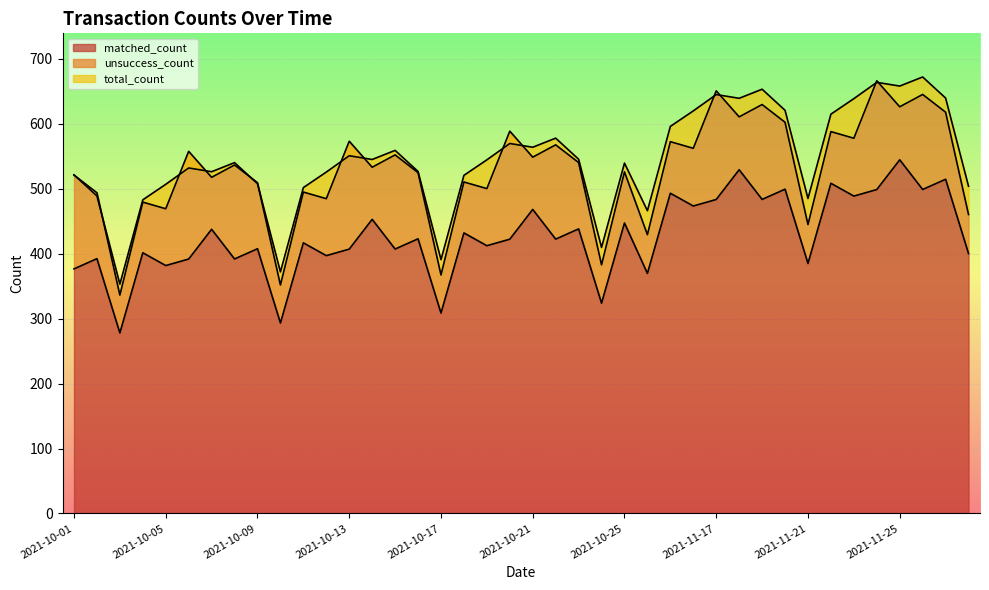

What is the sum of all matched_count values?

17105.7